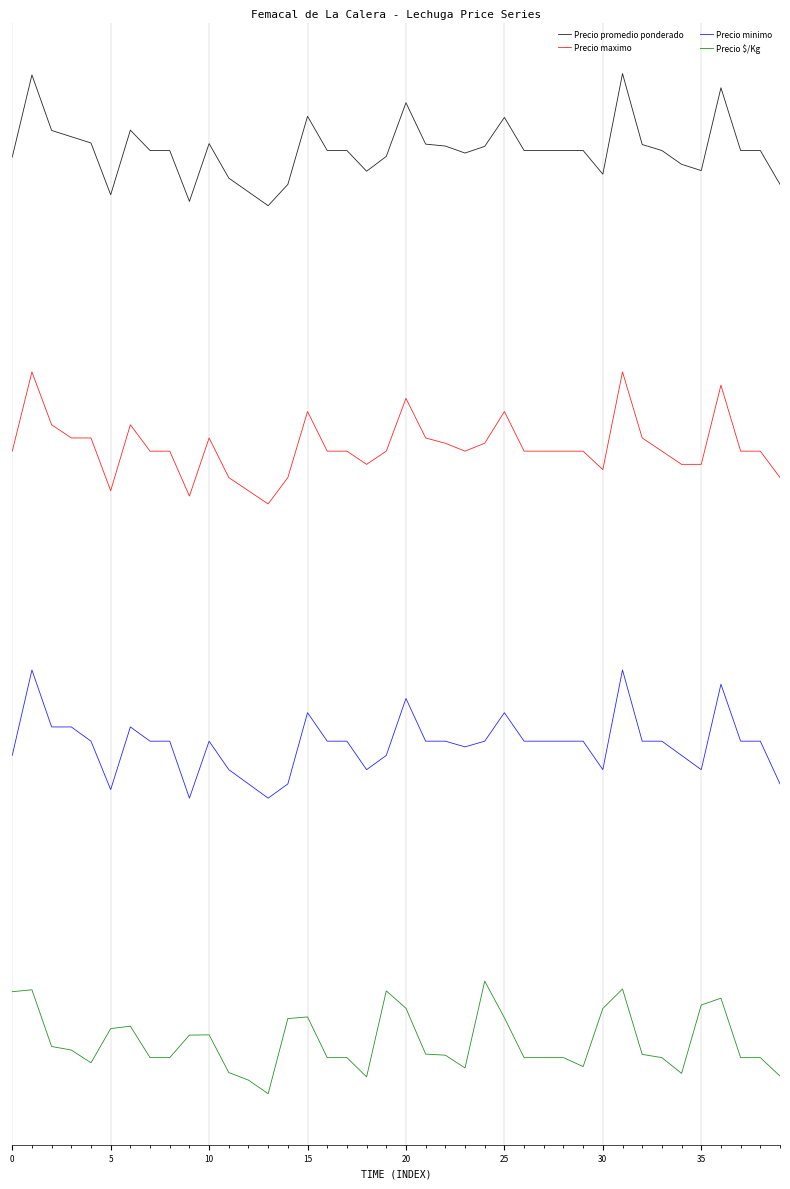

What are all the series names shown in the legend?

Precio promedio ponderado, Precio maximo, Precio minimo, Precio $/Kg